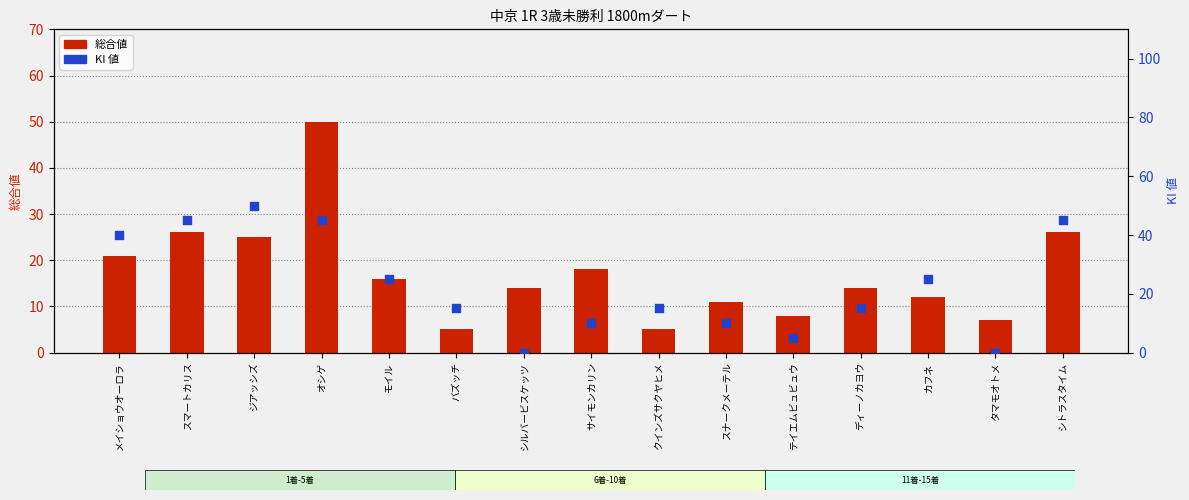

At how many categories does at least one series exceed 19?

7